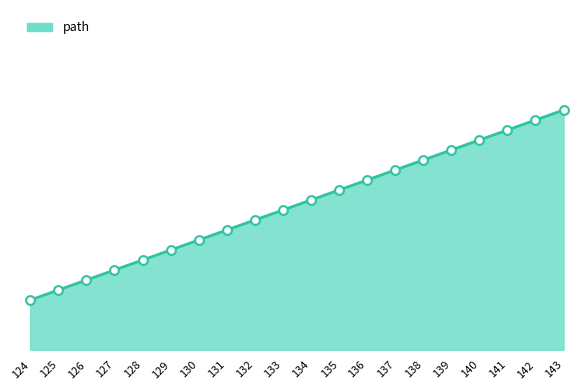

Does the chart have visible grid lines?

No